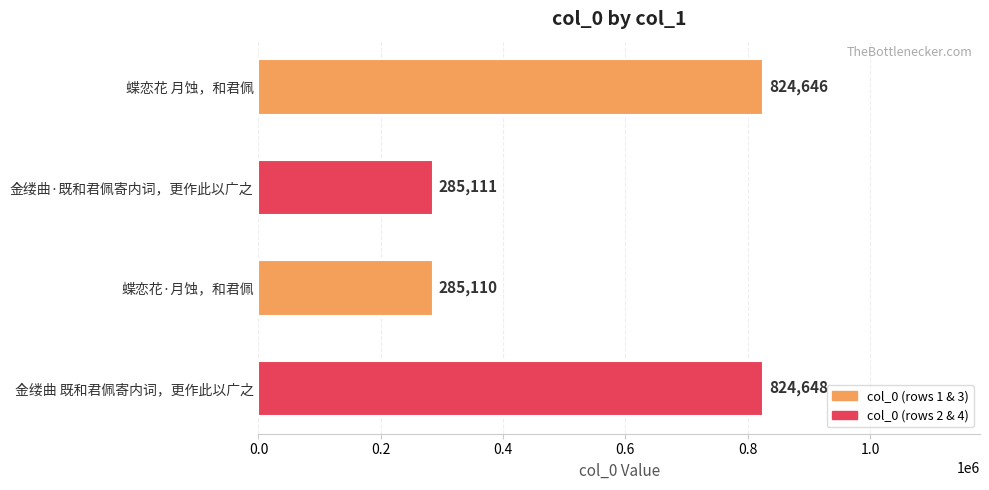

What is the change in value from 蝶恋花 月蚀，和君佩 to 金缕曲·既和君佩寄内词，更作此以广之?

-539535